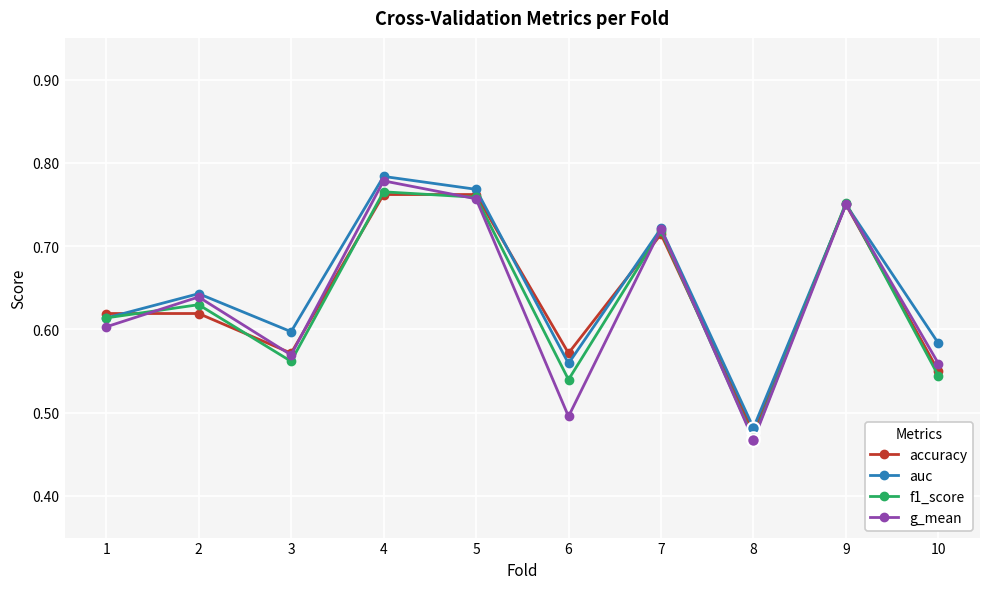

Between 5 and 6, which series saw the biggest shift?

g_mean